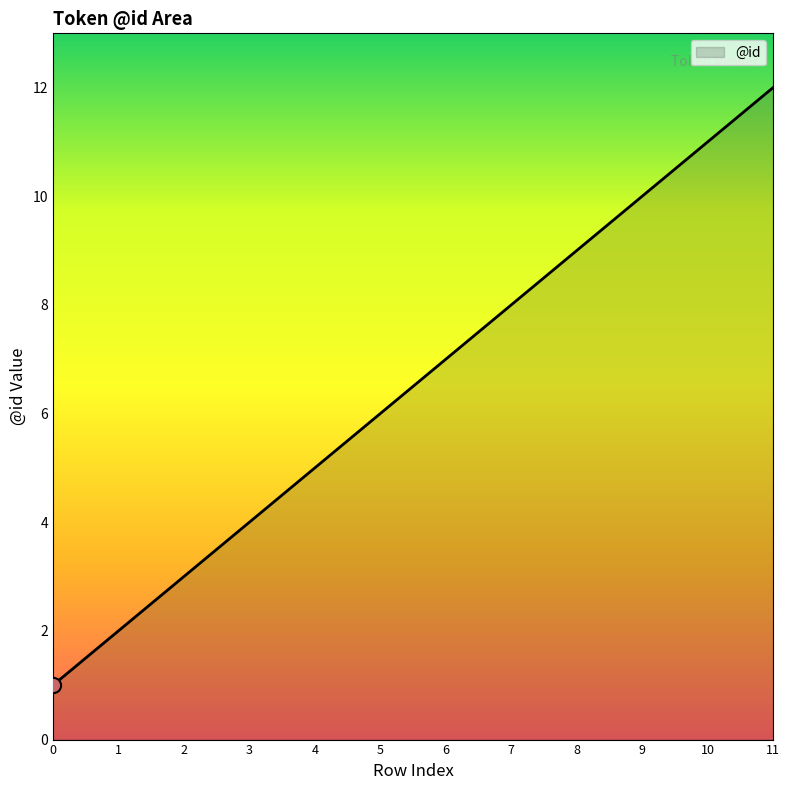

Which has a higher value, 4 or 3?

4